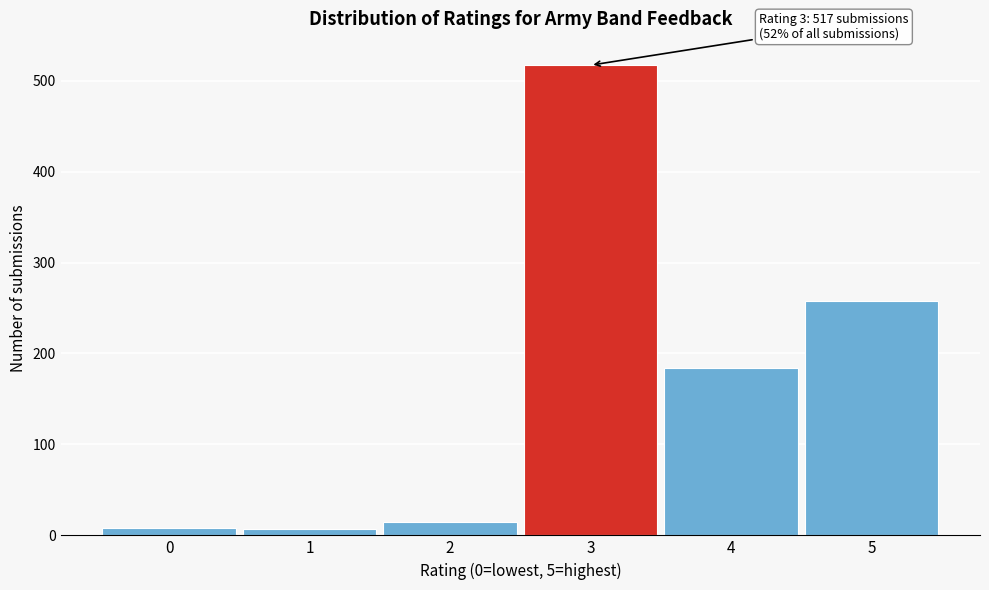

What is the maximum value shown in the chart?

517